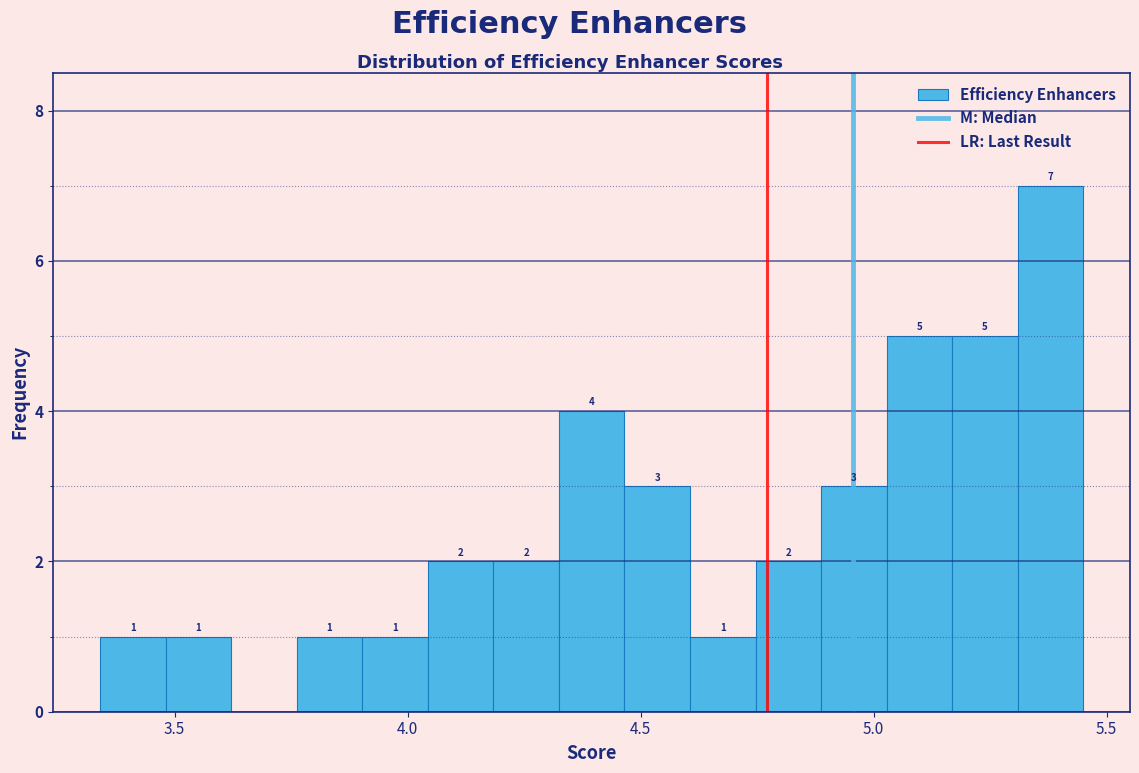

Around what value on the x-axis is the tallest bar? Give the approximate position of its centre, as read against the axis.

5.40